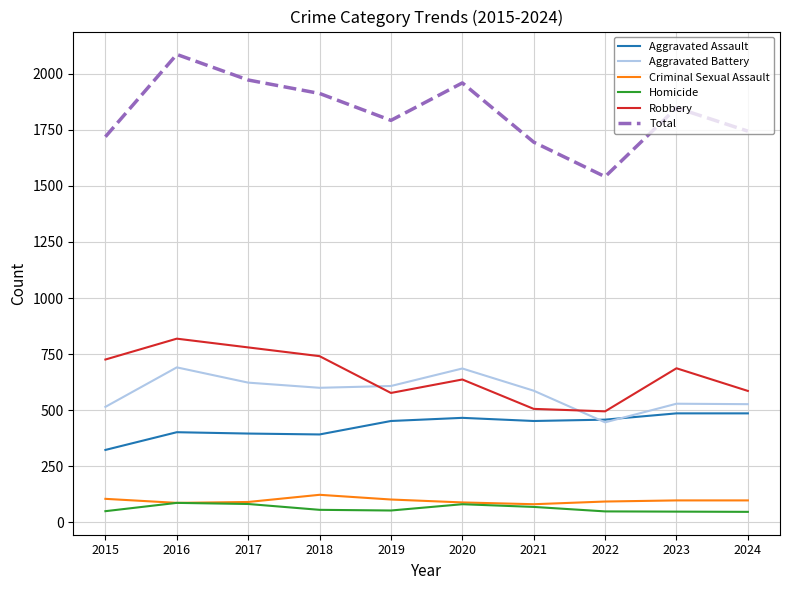

True or false: Total and Aggravated Battery intersect in this chart.

False